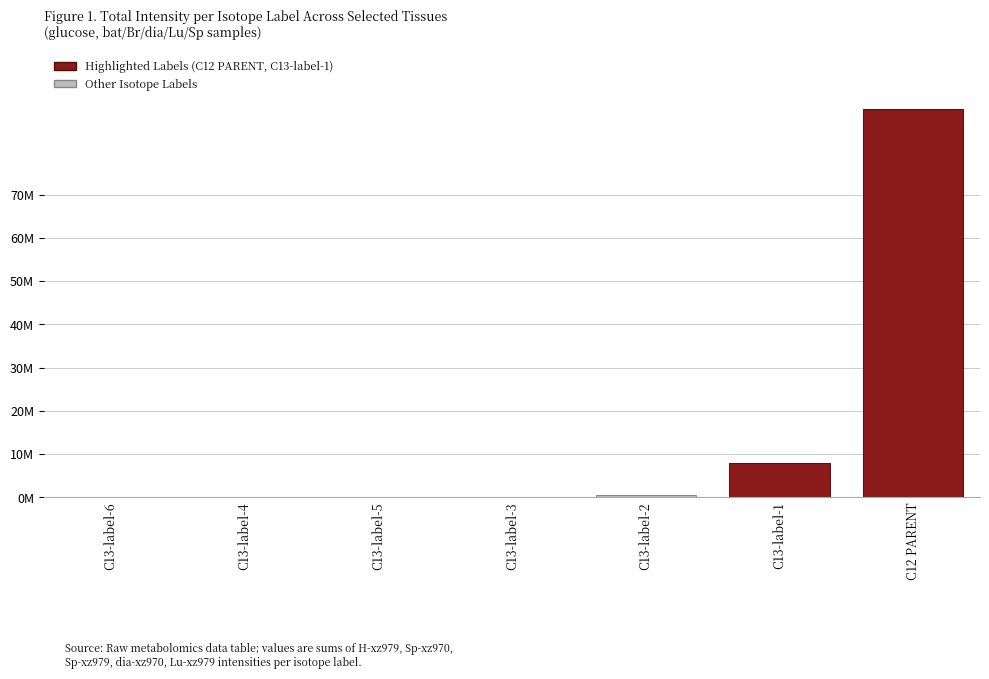

Are the bars horizontal?

No